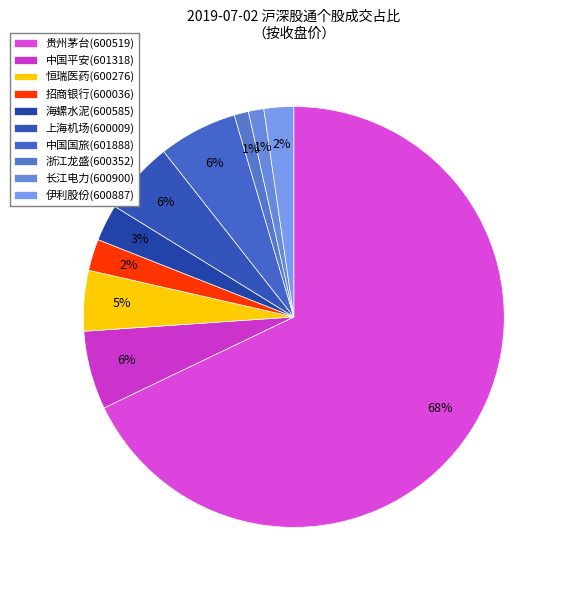

What is the largest slice in the pie chart?

贵州茅台(600519)